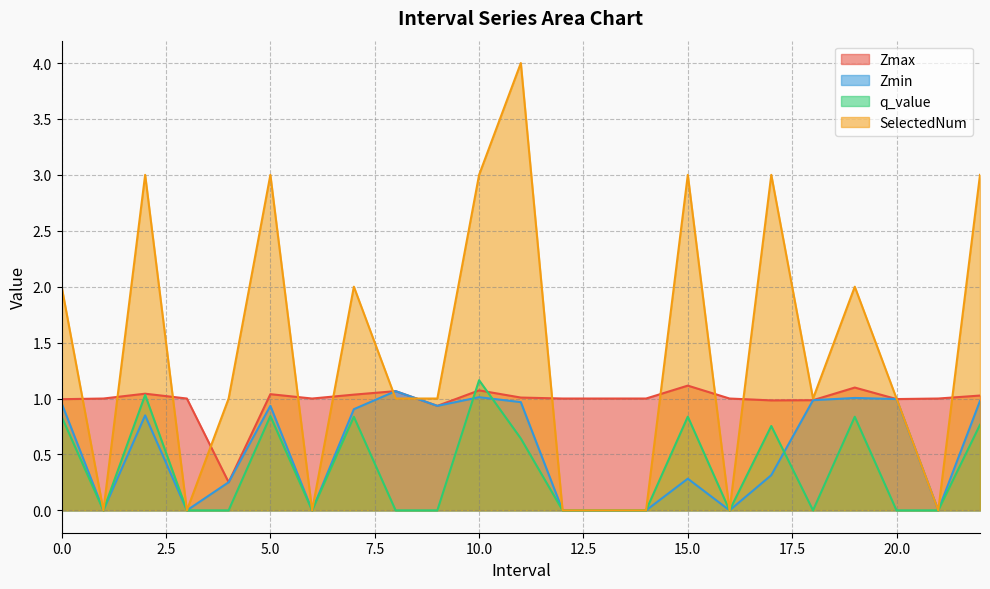

What are all the series names shown in the legend?

Zmax, Zmin, q_value, SelectedNum